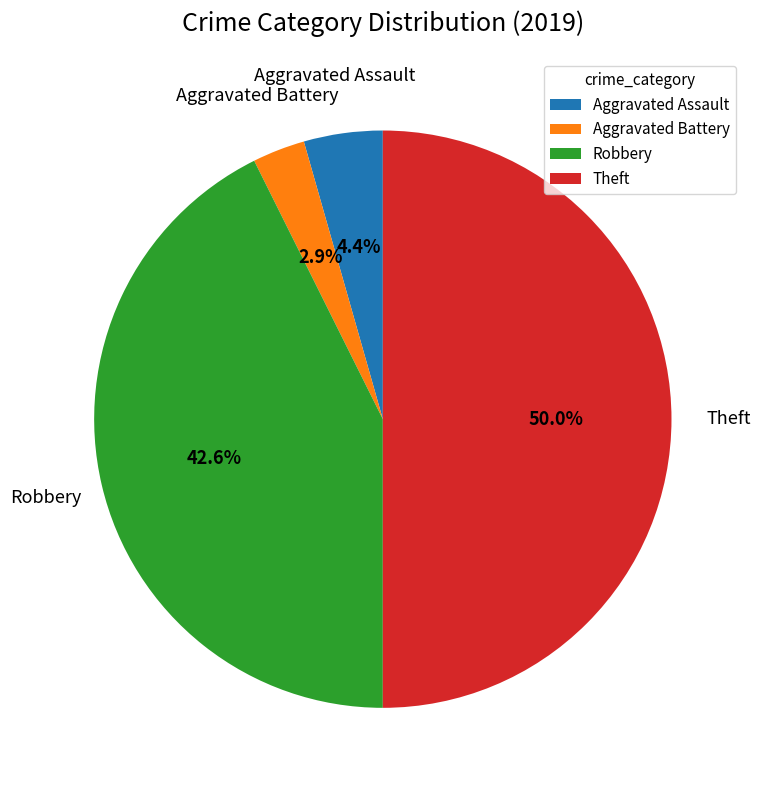

Which has a higher value, Aggravated Battery or Theft?

Theft